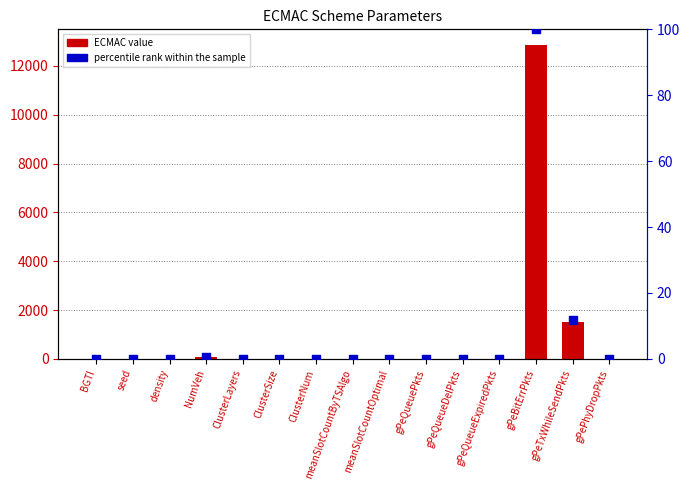

At how many categories does at least one series exceed 9150?

1